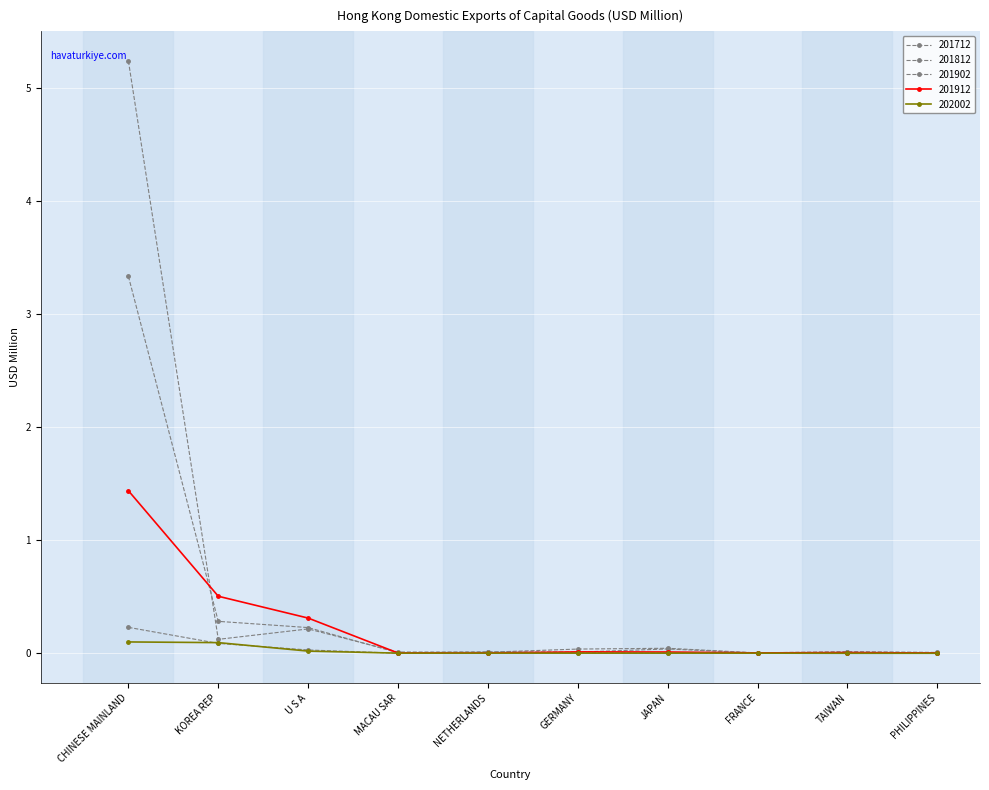

True or false: 201712 and 201902 cross at least once.

False